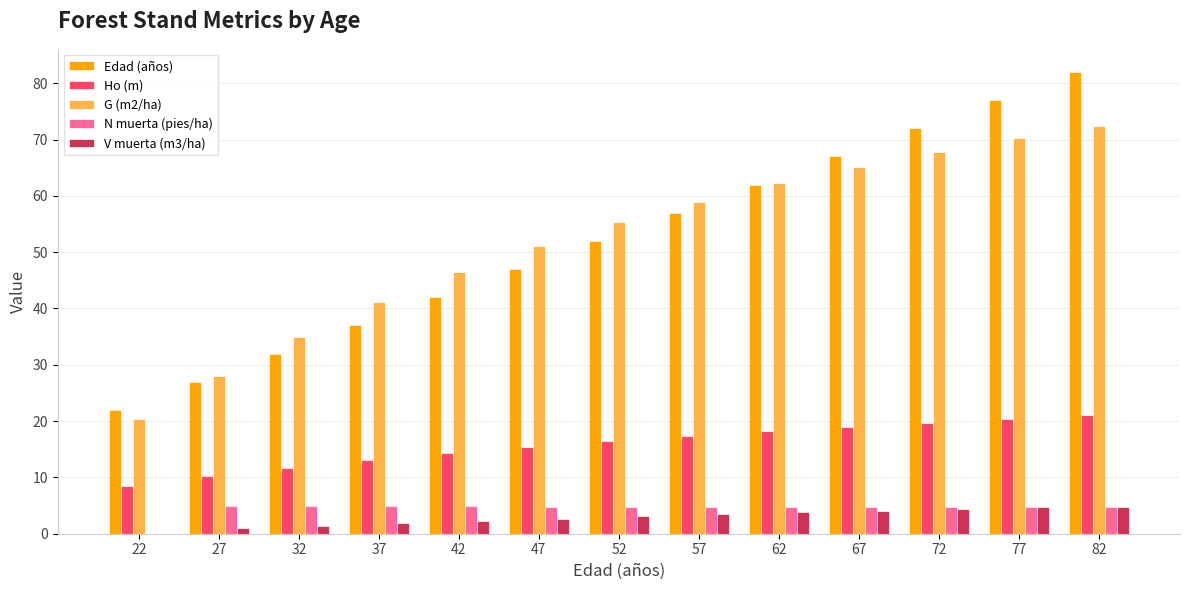

Where is G (m2/ha) nearest to the value 46?

42